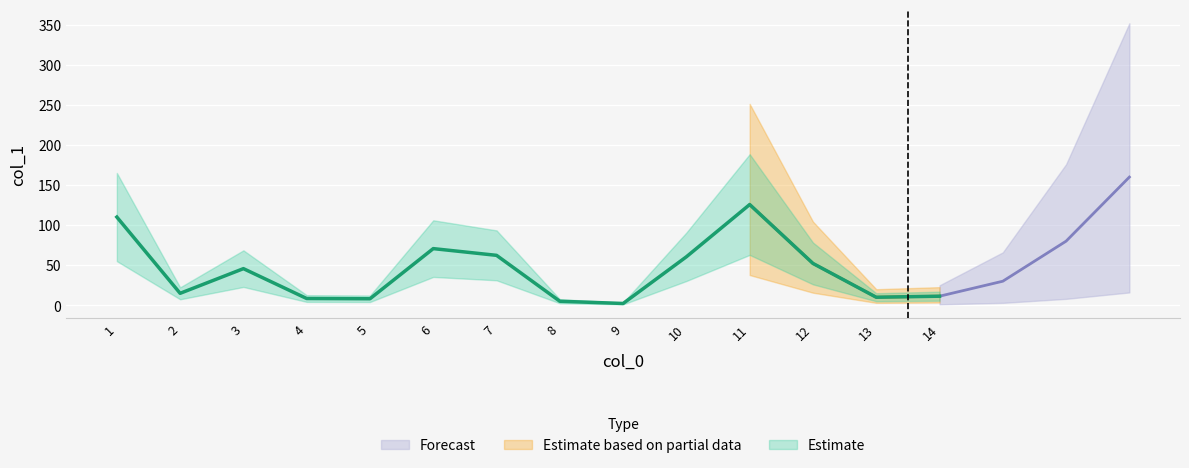

What is the value of the 11th point from the left?

125.7